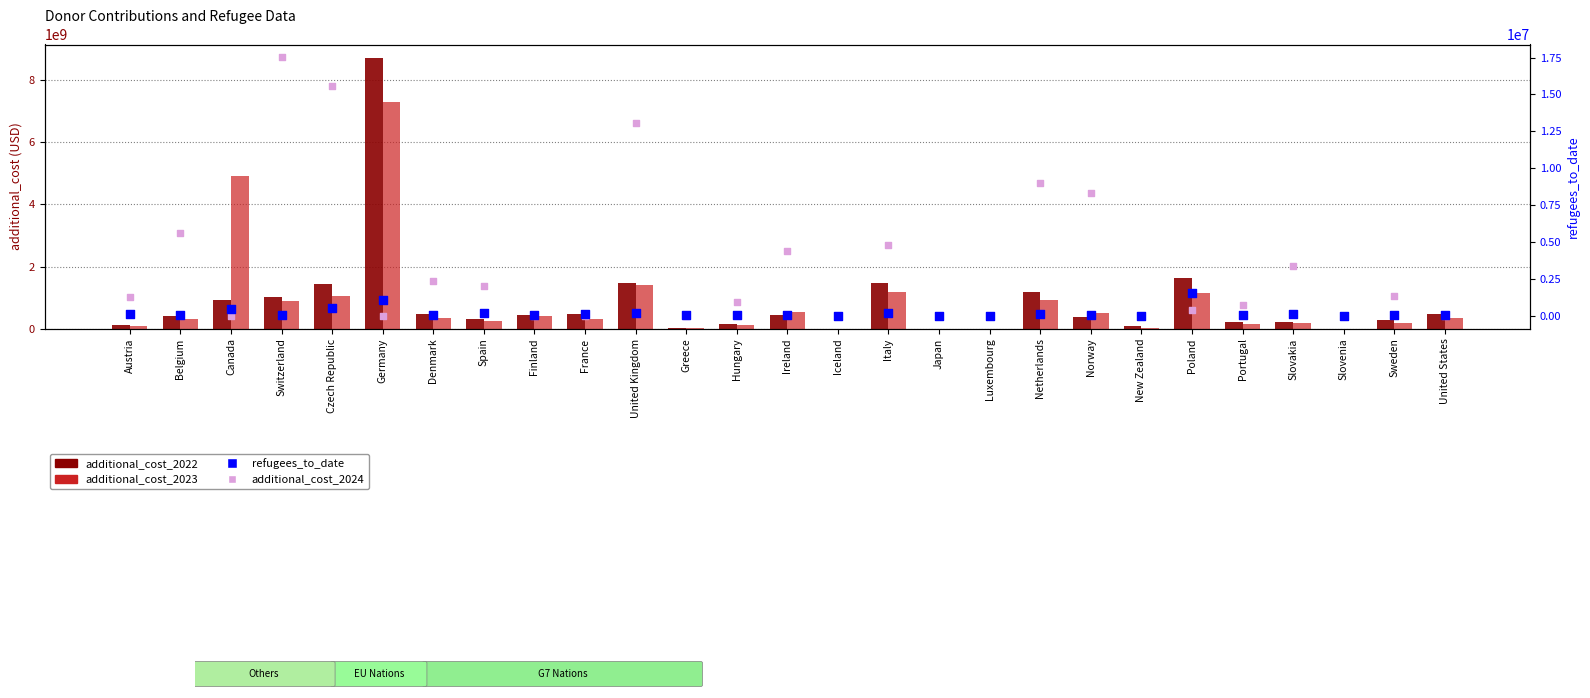

Which series has the widest spread of Y values?

additional_cost_2022